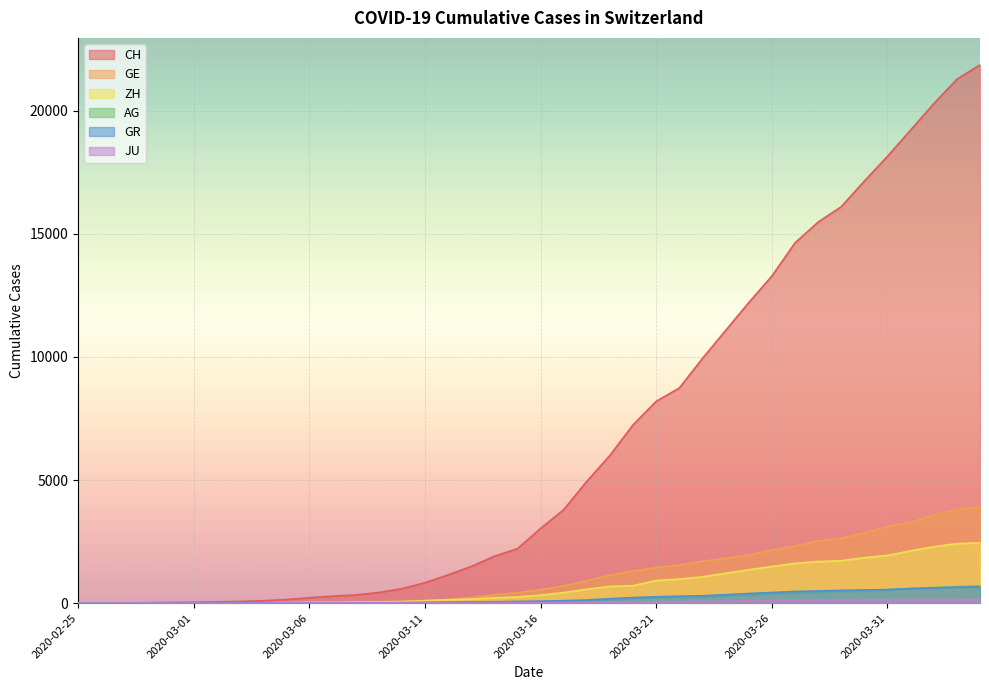

At 2020-02-29, list the series in order from smallest to largest.

JU, AG, ZH, GR, GE, CH